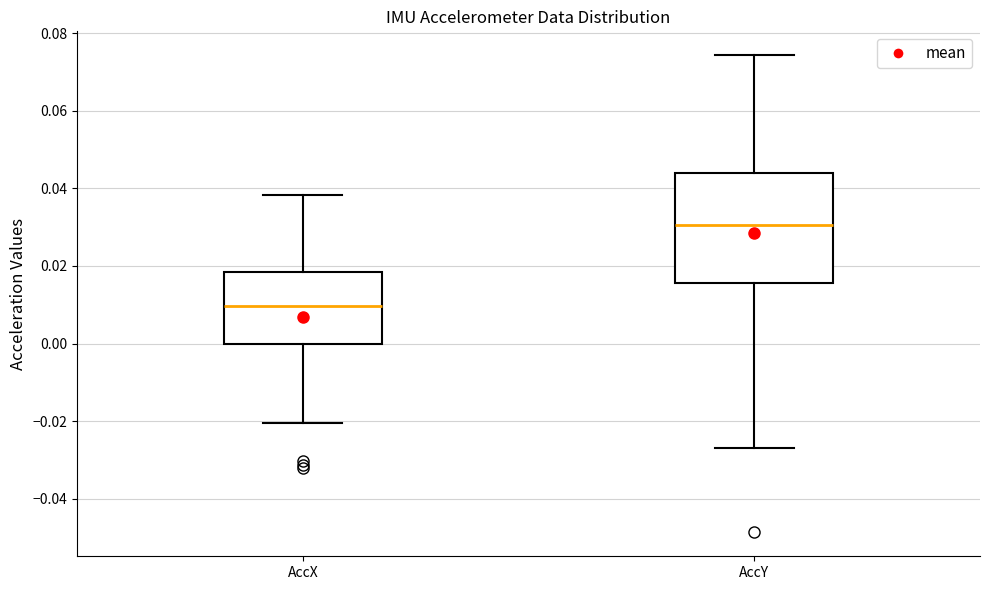

Which box's median line is the highest?

AccY